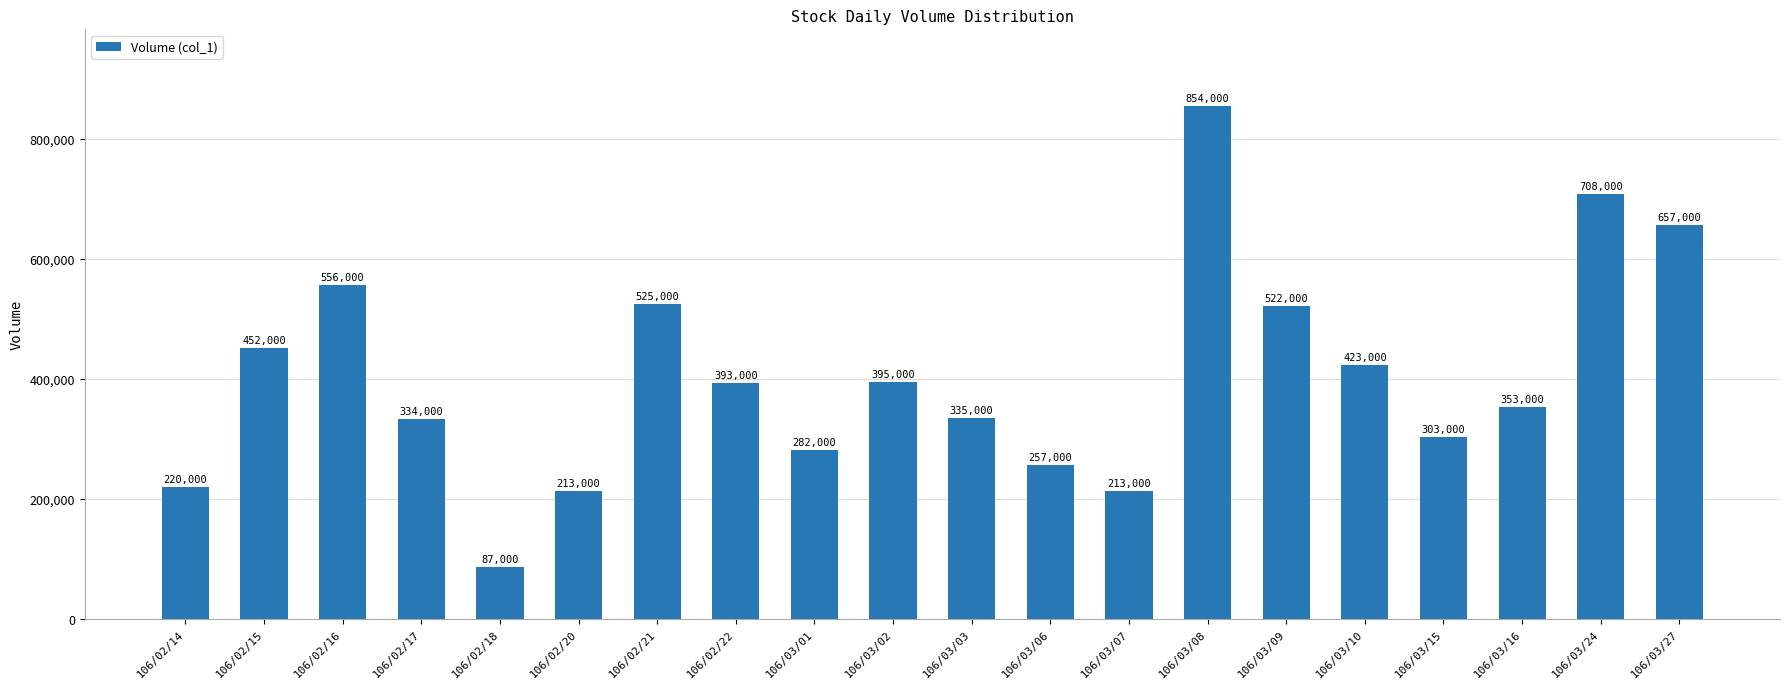

Where does the data first go above 393000?

106/02/15